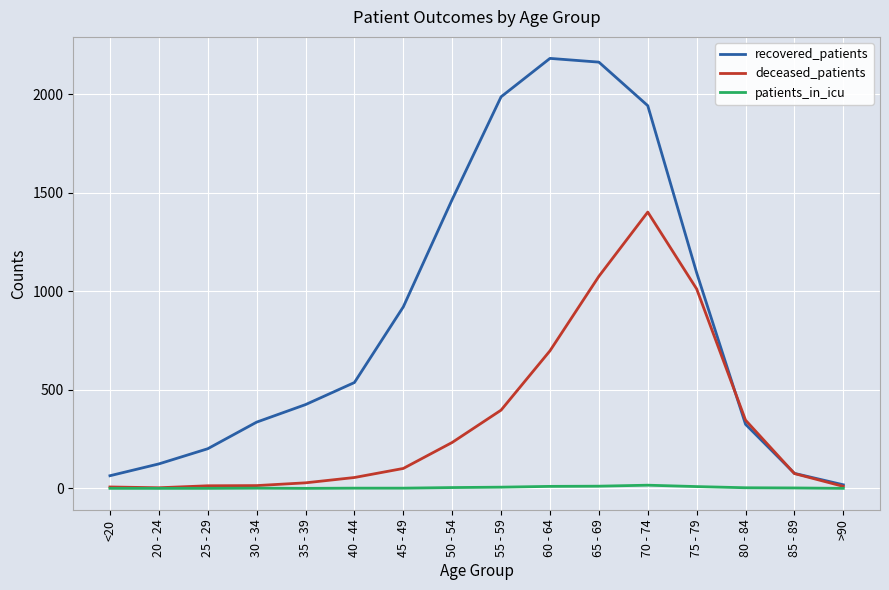

What is the sum of all patients_in_icu values?

64